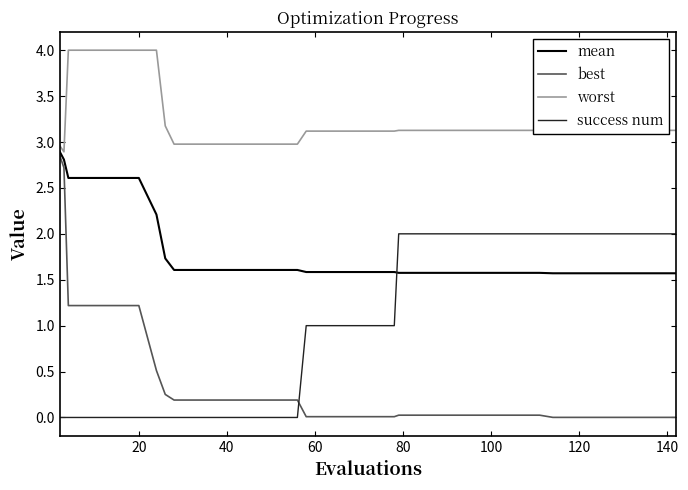

Count the number of categories in the chart.

40